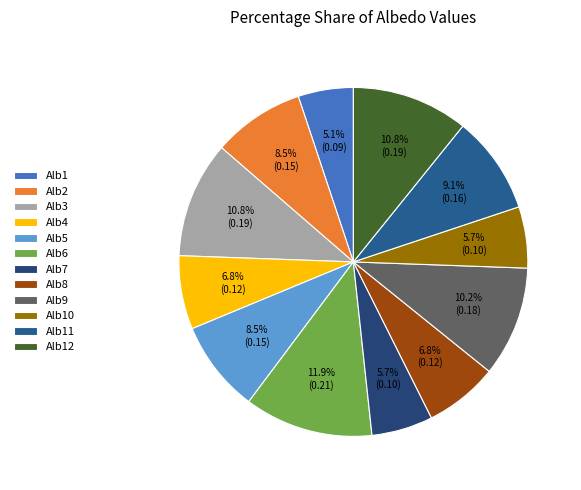

What is the largest slice in the pie chart?

Alb6